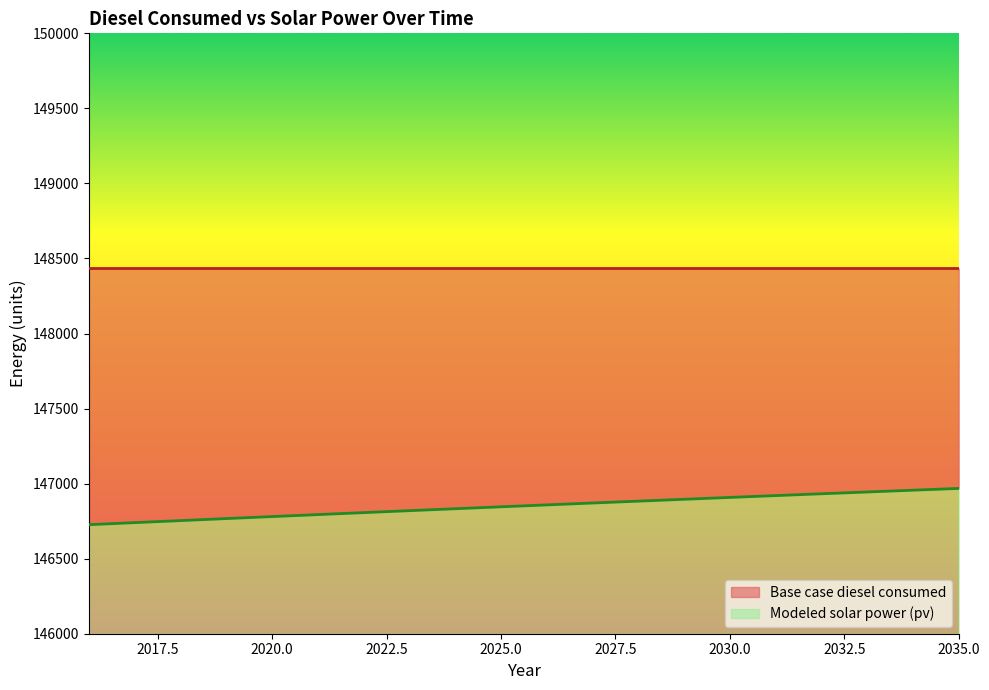

True or false: the data shows 241301.8 at 2033.

False